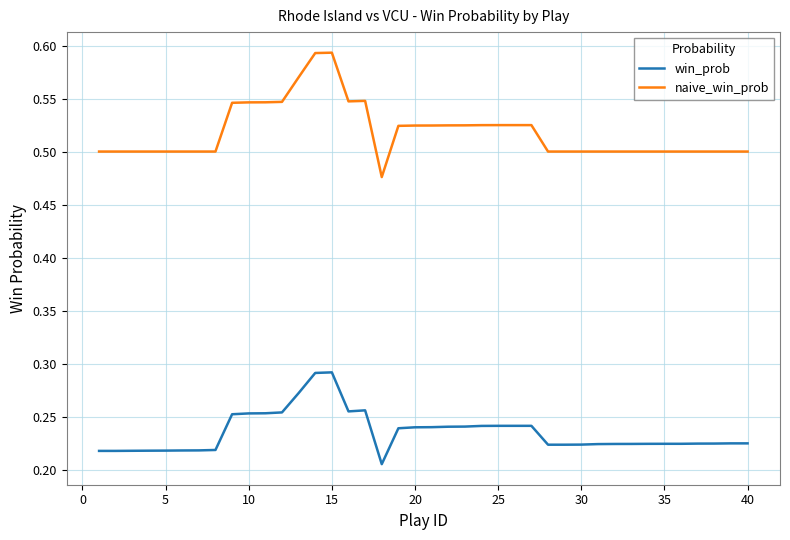

True or false: naive_win_prob and win_prob cross at least once.

False